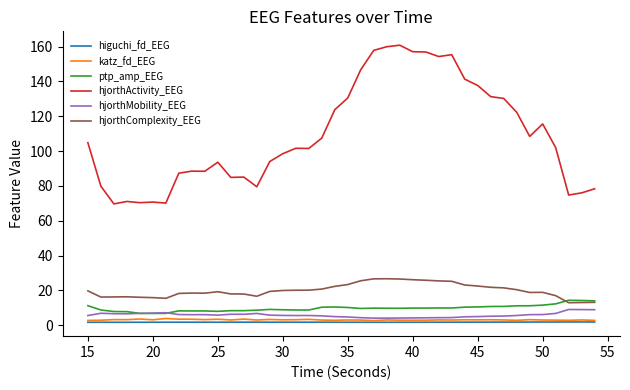

Is this an area chart (filled region under the line)?

No